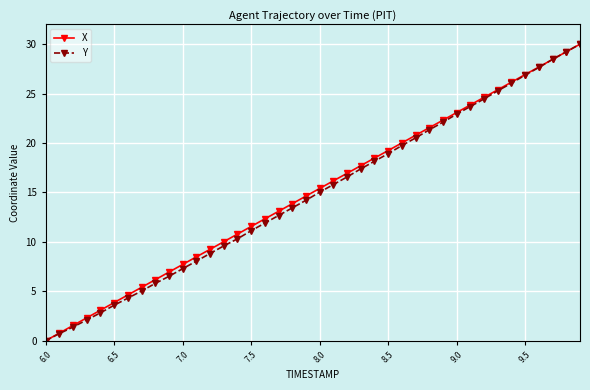

What is the maximum value for Y?

30.0